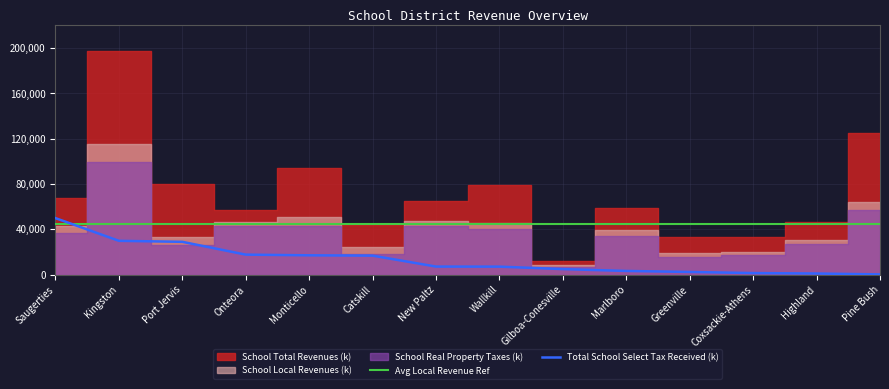

True or false: Total School Select Tax Received (k) has more than 2 points higher than both neighbors.

False